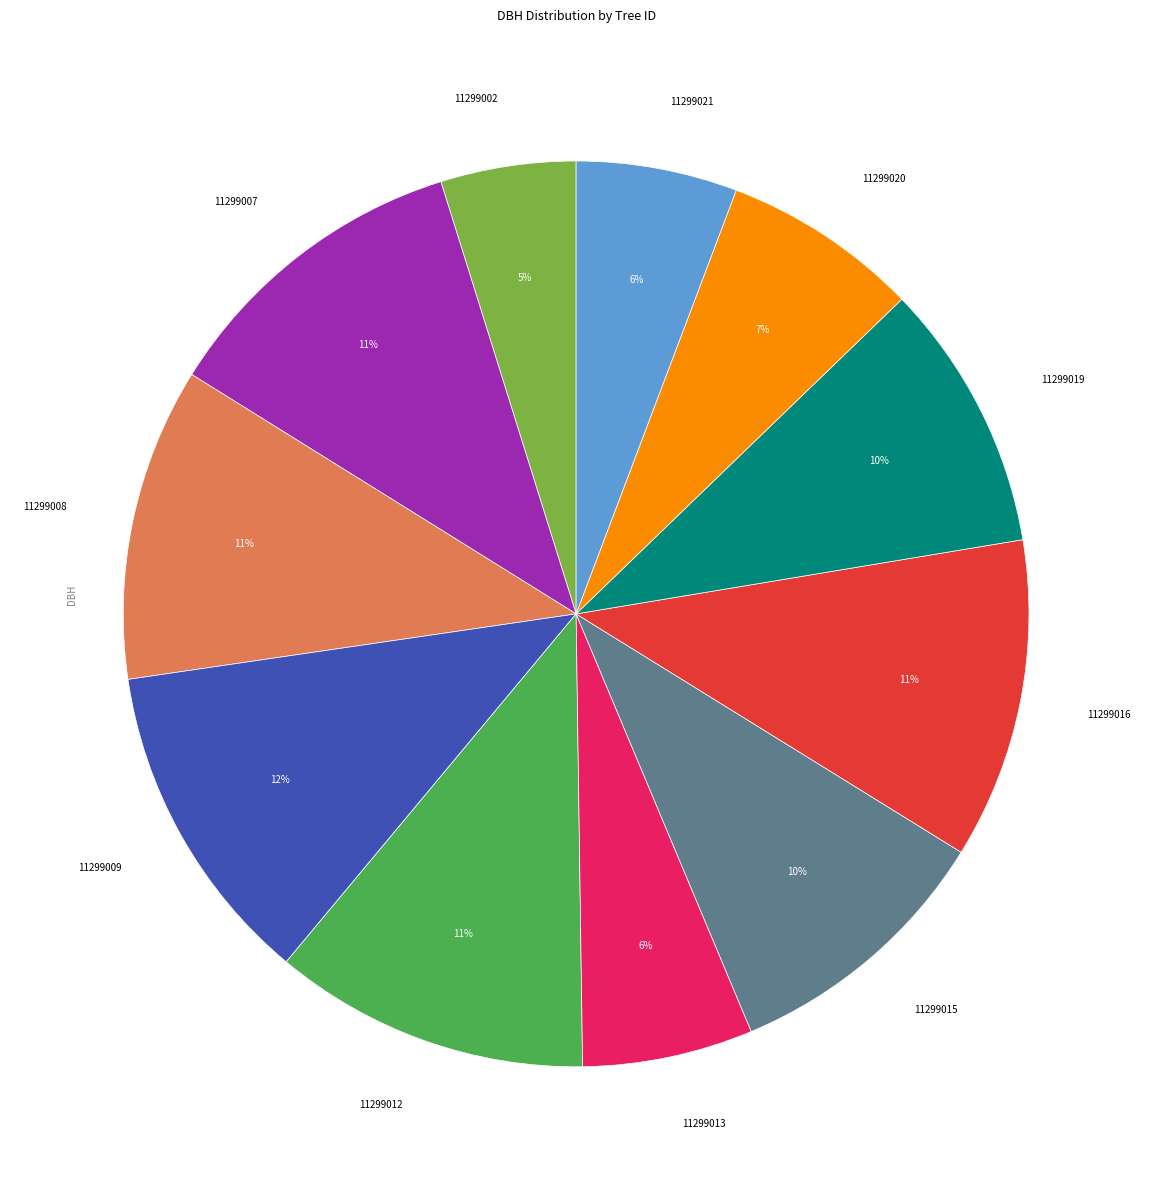

Is there a majority slice in this chart?

No